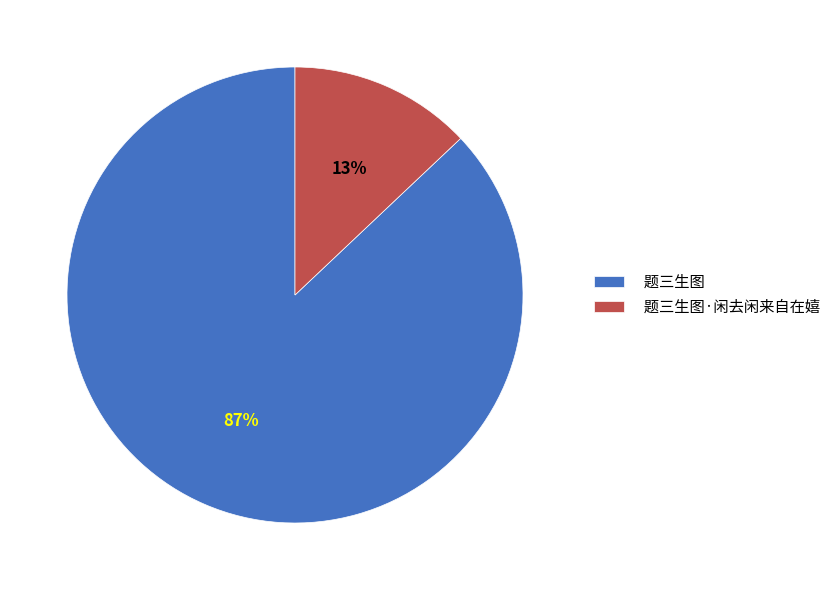

Which category has the biggest portion of the pie?

题三生图